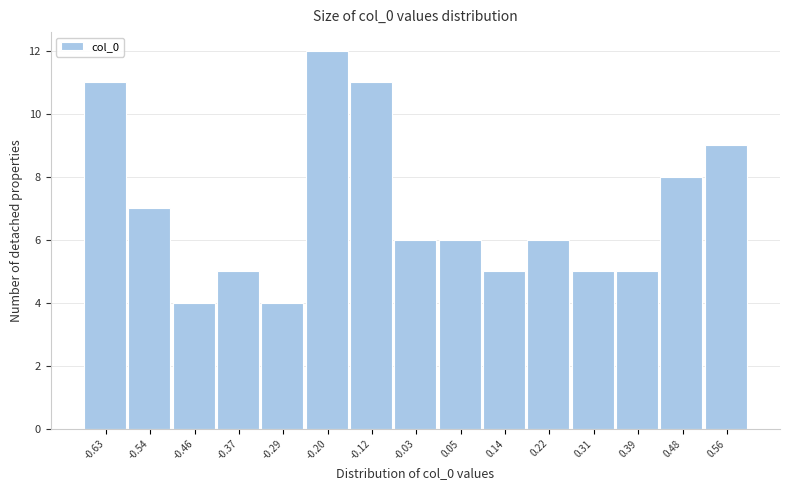

Reading left to right, what are all the values shown in this chart?

-0.63=11	-0.54=7	-0.46=4	-0.37=5	-0.29=4	-0.20=12	-0.12=11	-0.03=6	0.05=6	0.14=5	0.22=6	0.31=5	0.39=5	0.48=8	0.56=9